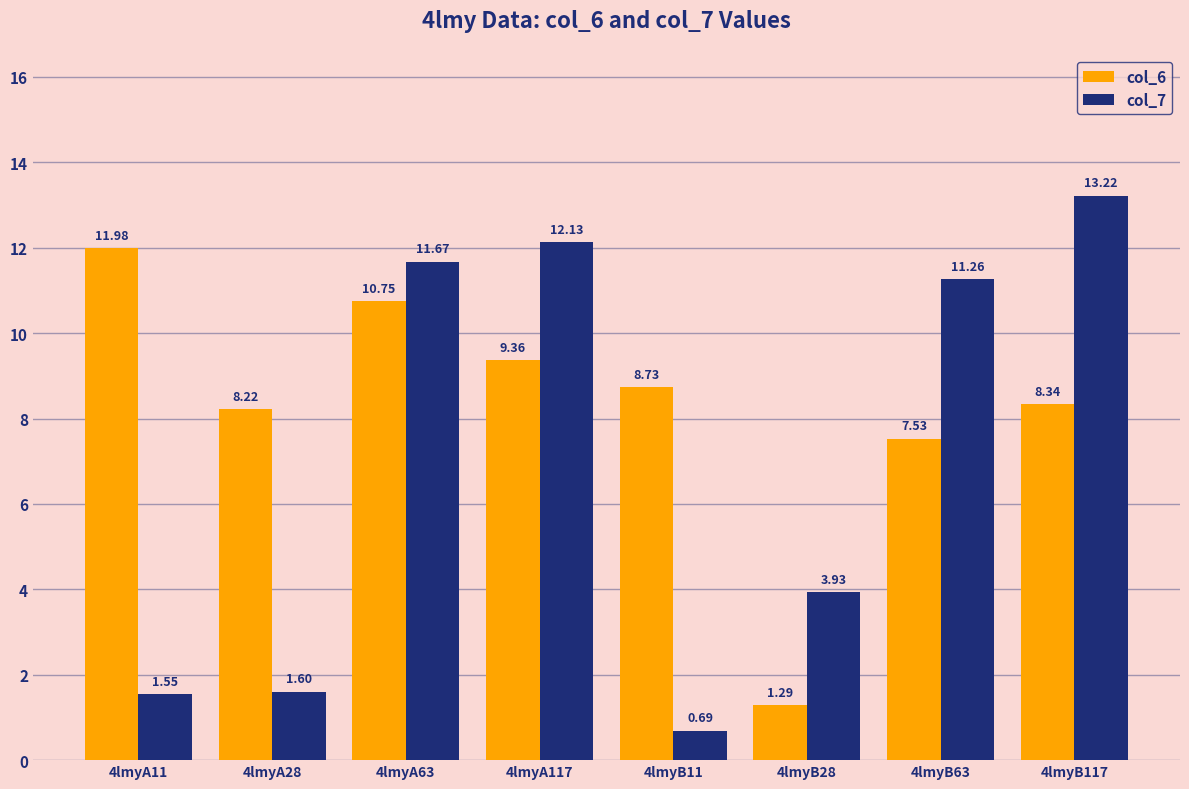

What is the sum of the col_7 values at 4lmyA117 and 4lmyB63?

23.4